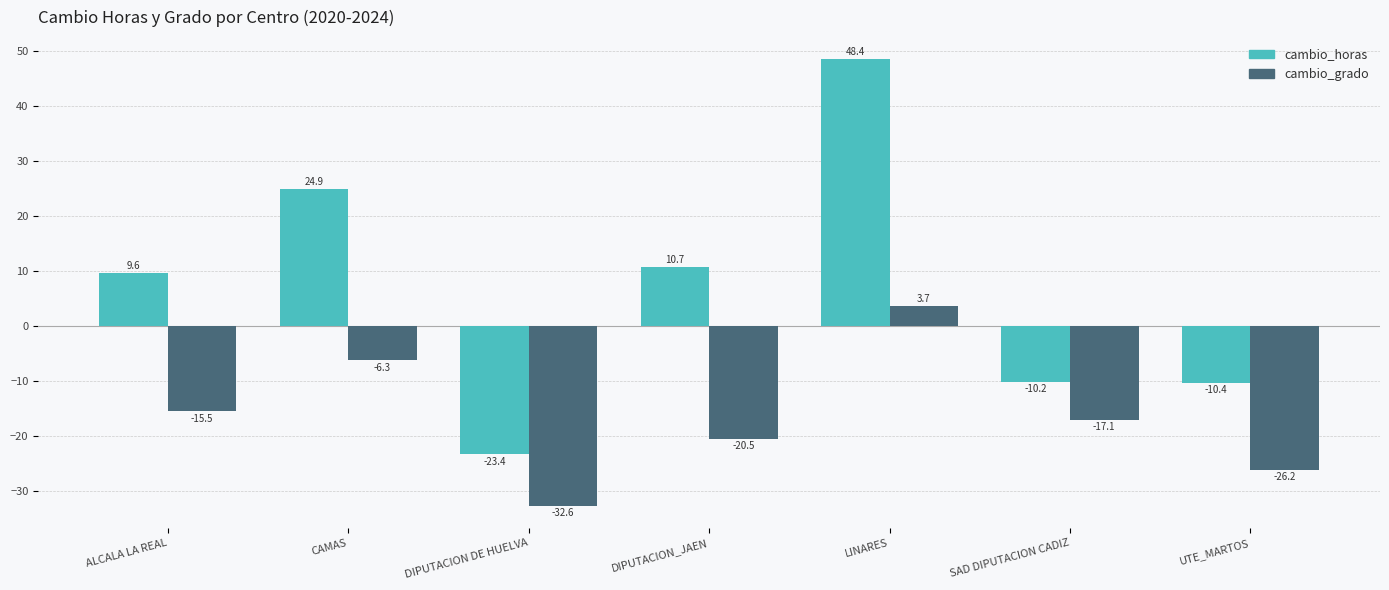

Where is cambio_horas nearest to the value 12?

DIPUTACION_JAEN